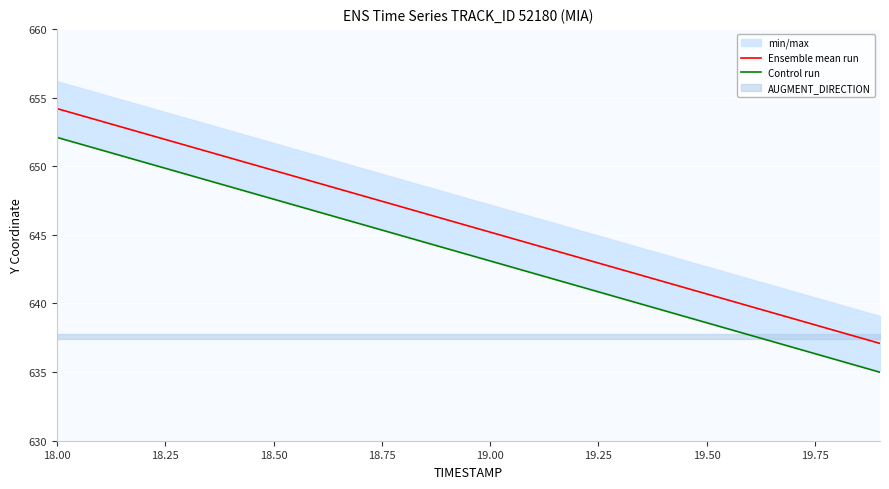

Is it true that Control run equals 643.1 at 19.00?

True